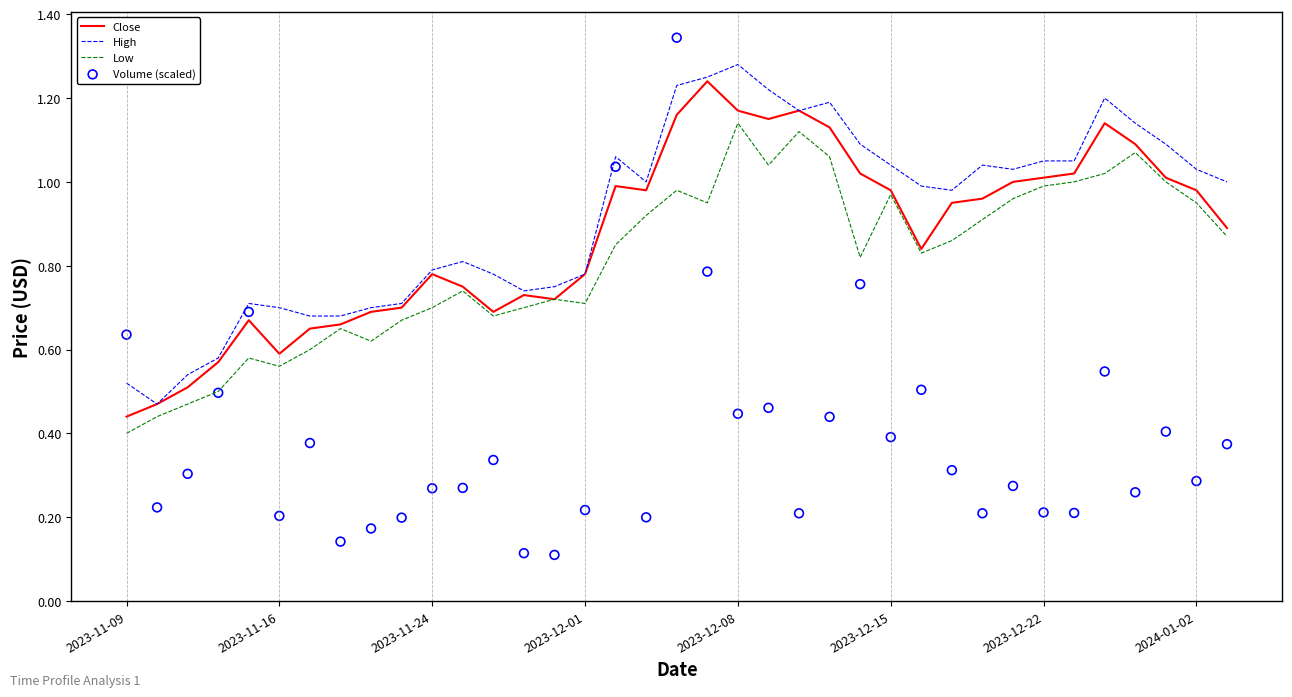

What are all the series names shown in the legend?

Close, High, Low, Volume (scaled)